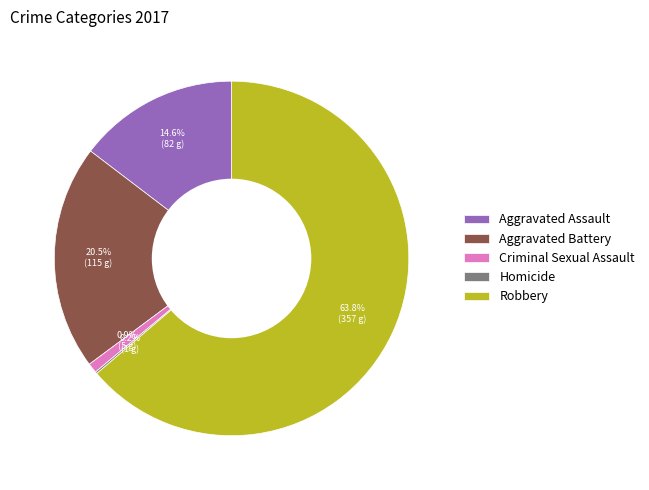

Is the sum of Aggravated Battery and Robbery greater than half?

Yes